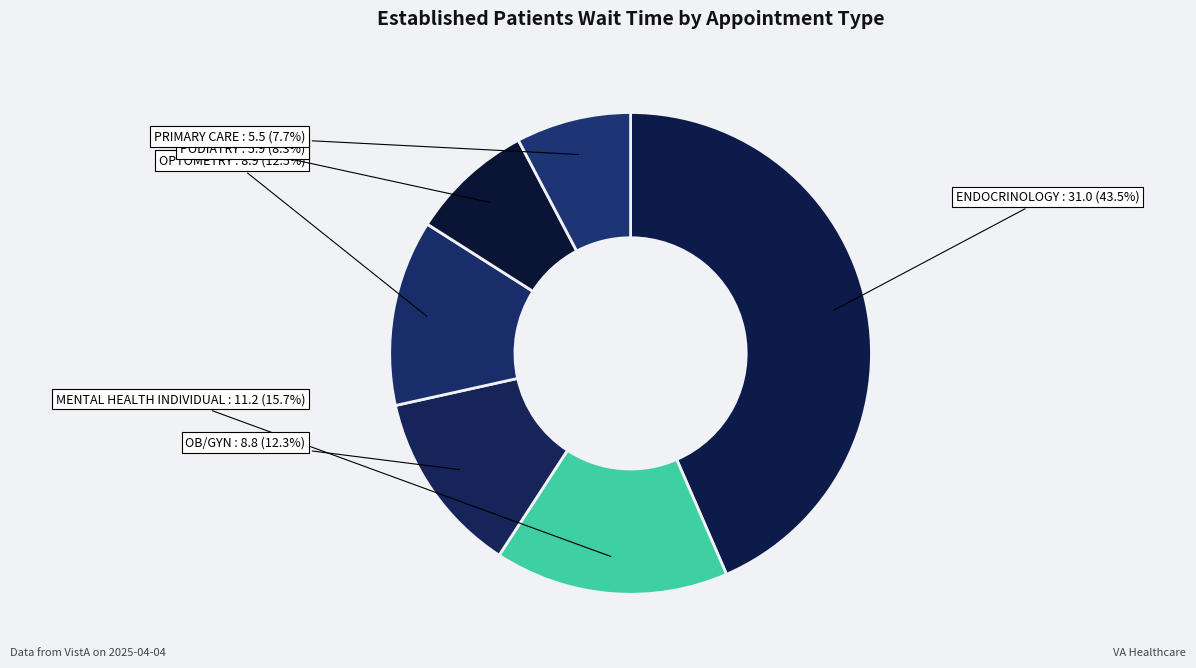

True or false: PRIMARY CARE accounts for 8% of the total.

True